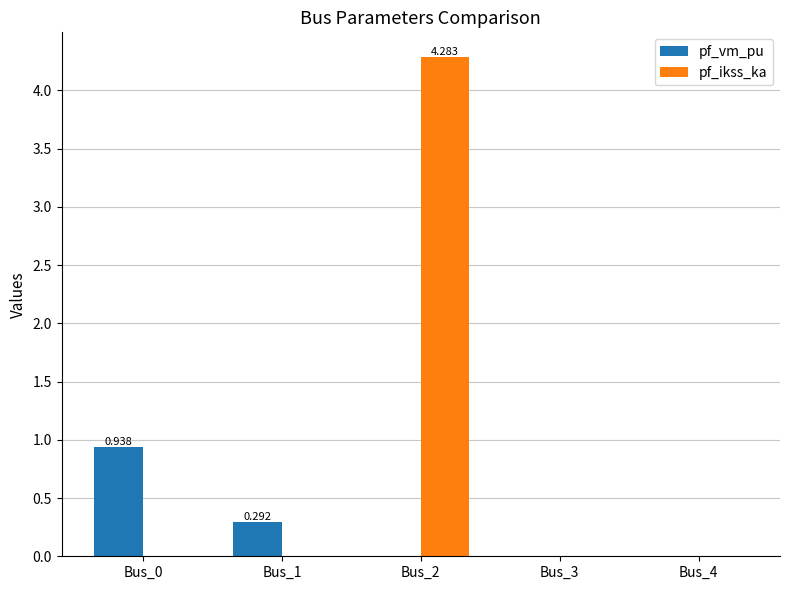

What are all the series names shown in the legend?

pf_vm_pu, pf_ikss_ka